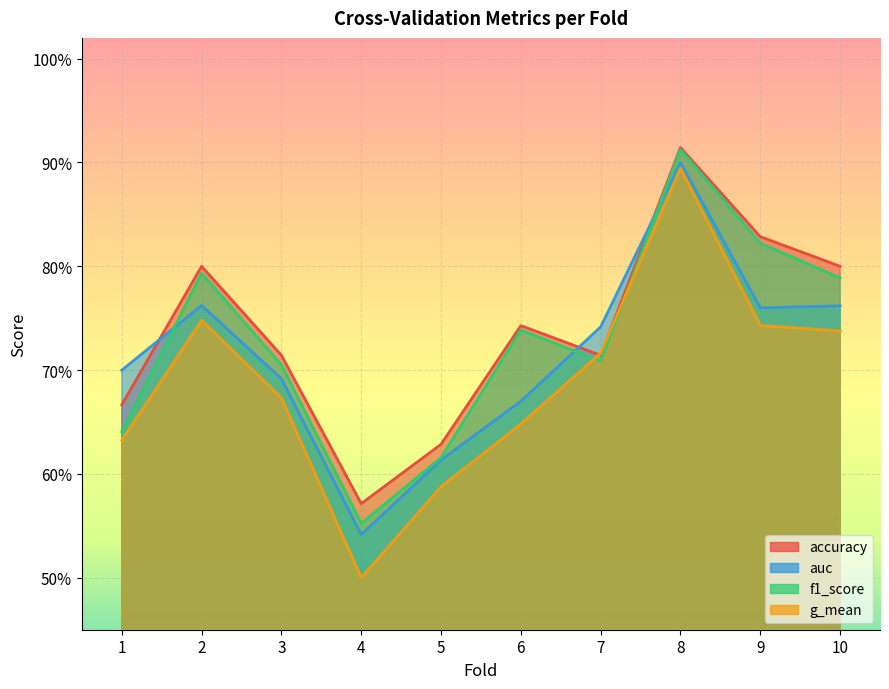

How many interior local peaks does the auc series have?

2